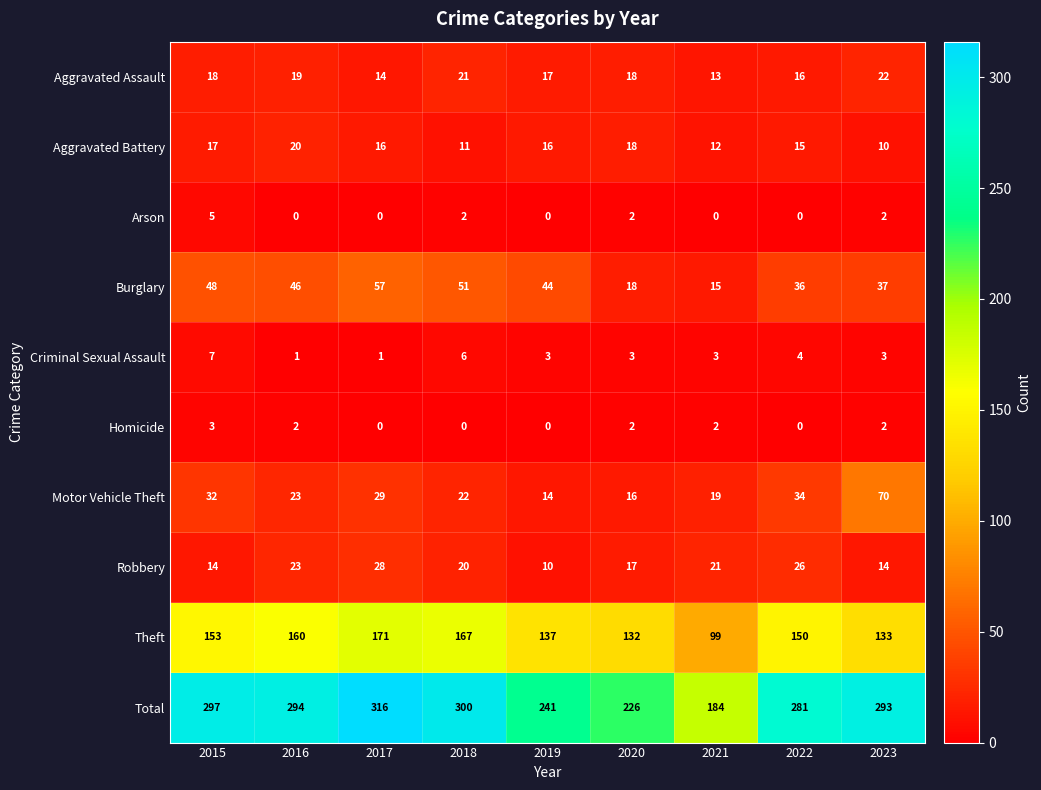

What is the difference between the Criminal Sexual Assault values at 2021 and 2015?

4